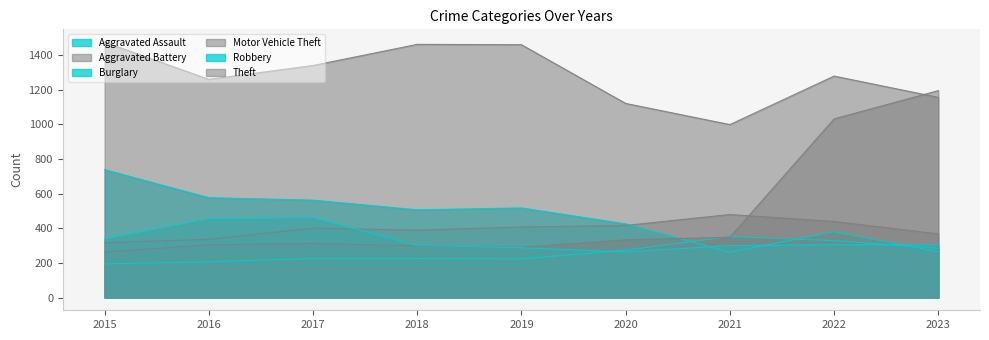

Where do Aggravated Assault and Robbery first cross each other?

2019 and 2020